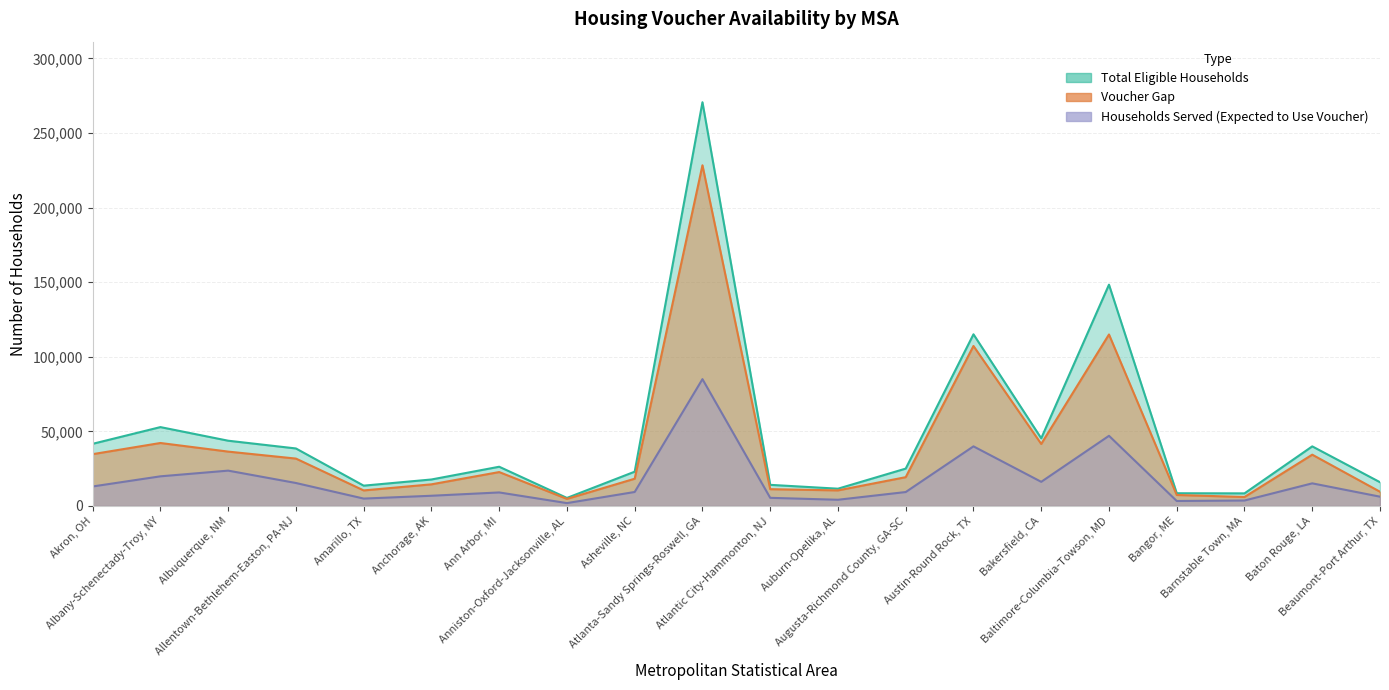

List the series in order of their overall mean, lowest first.

Households Served (Expected to Use Voucher), Voucher Gap, Total Eligible Households